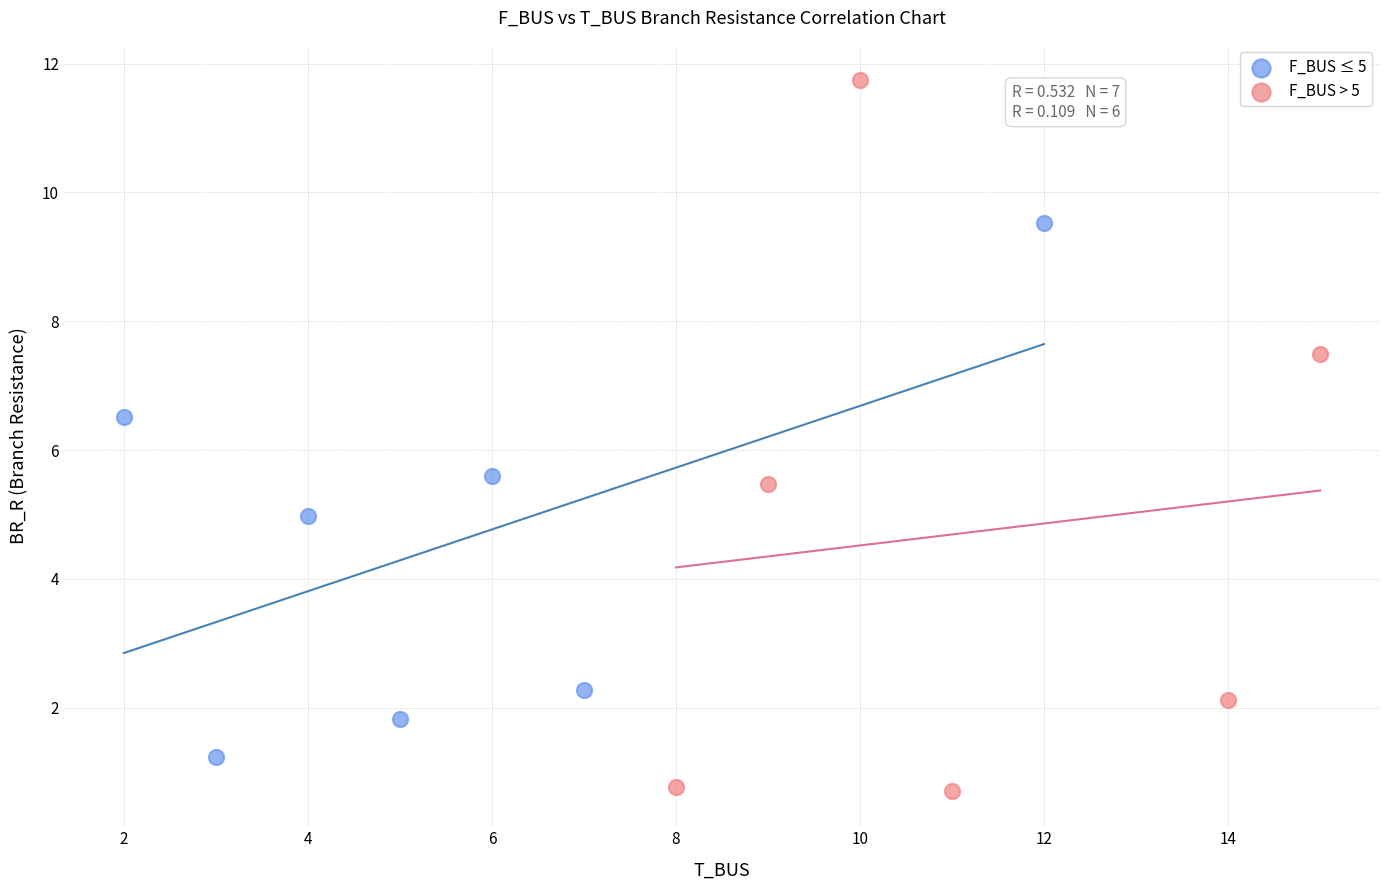

Which series reaches the minimum Y coordinate?

F_BUS > 5